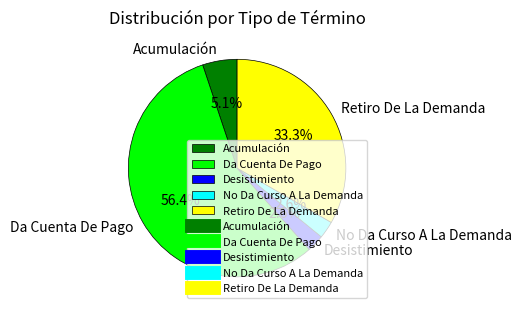

To the nearest percent, what percentage of the pie is Retiro De La Demanda?

33%